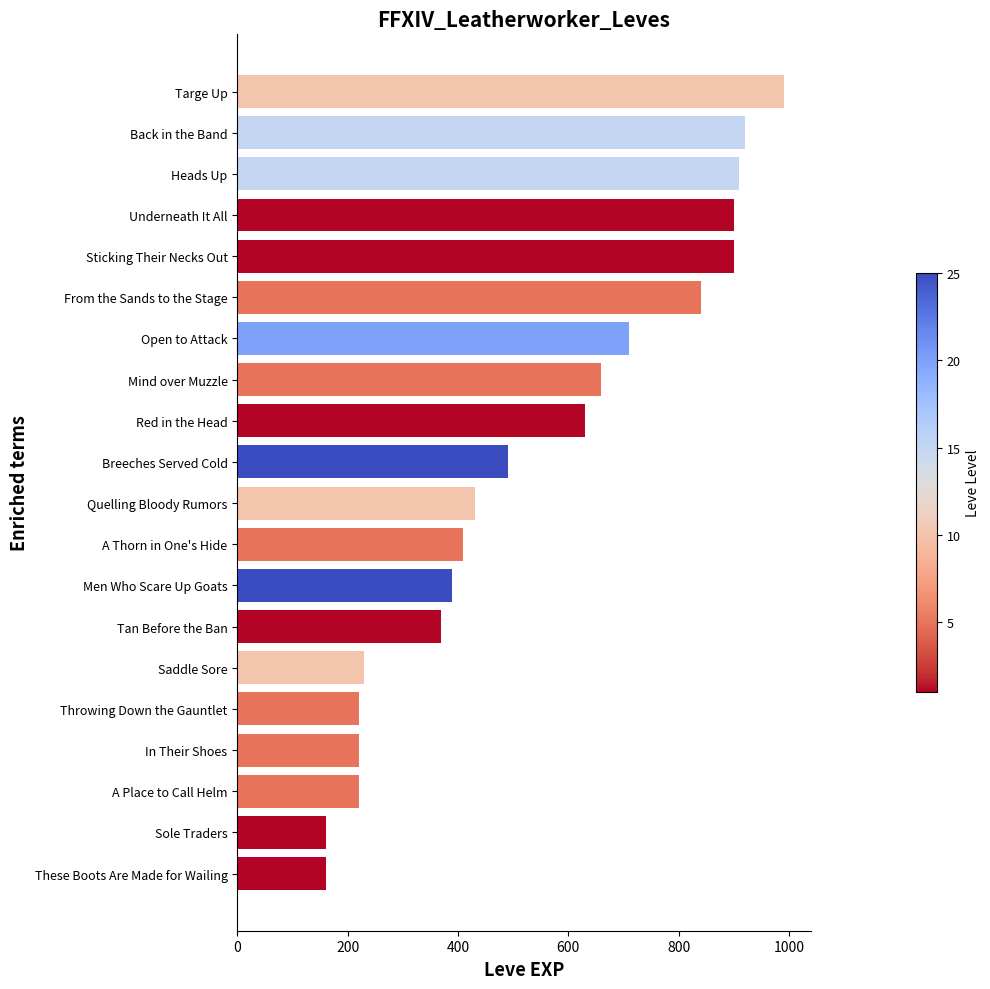

True or false: the data shows 160 at Sole Traders.

True